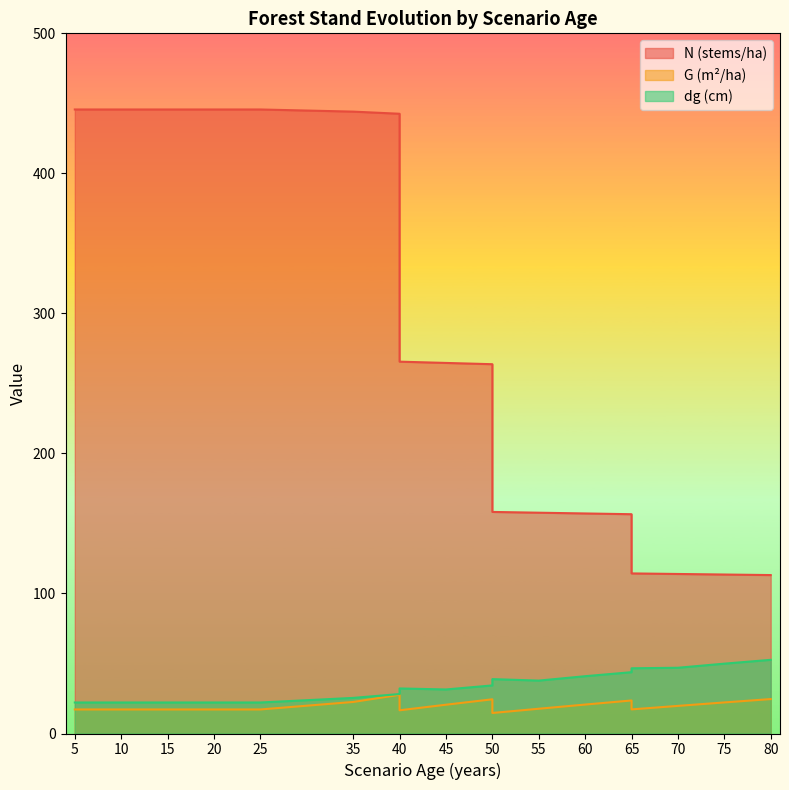

What are all the series names shown in the legend?

N, G, dg